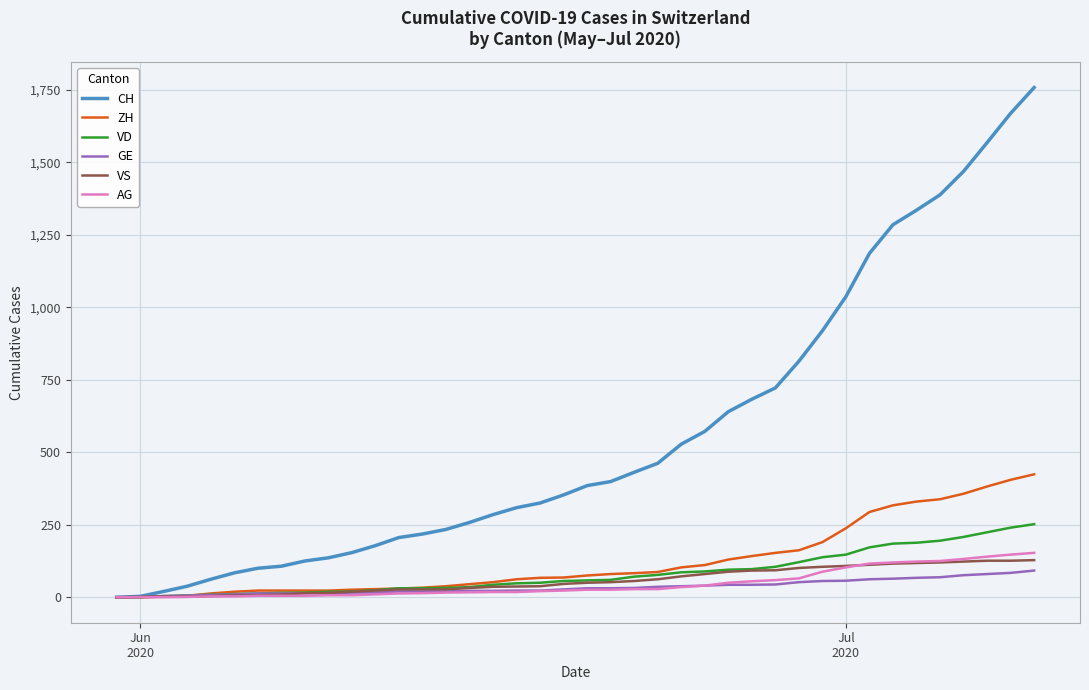

What is the highest value of the GE series?

92